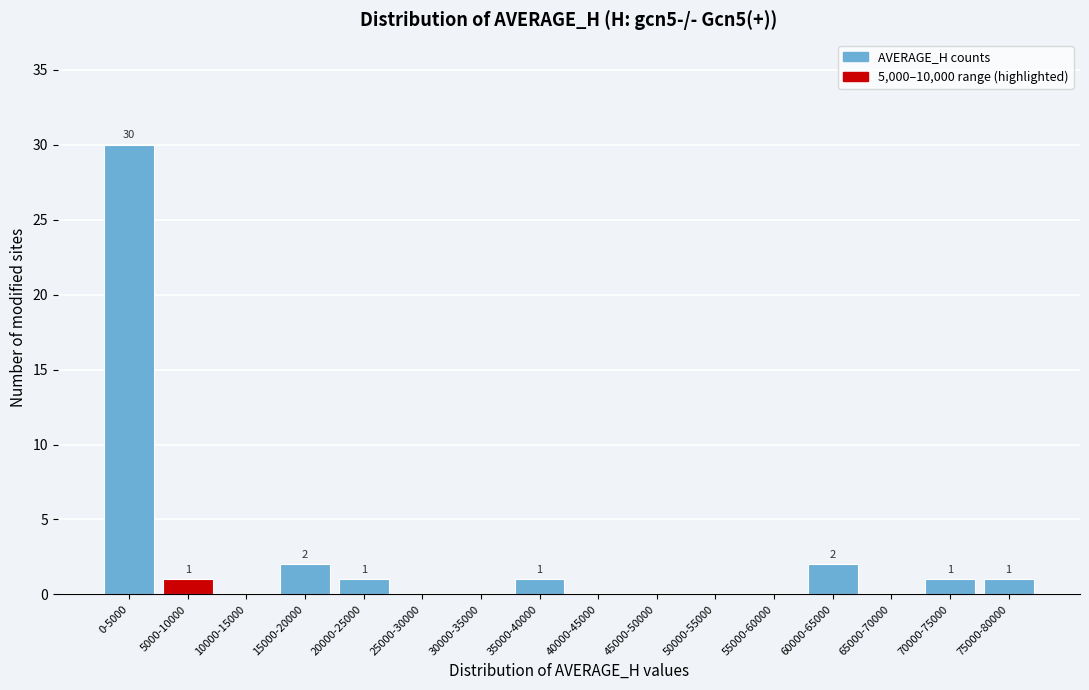

Reading left to right, transcribe all the data shown in this chart.

0-5000=30	5000-10000=1	10000-15000=0	15000-20000=2	20000-25000=1	25000-30000=0	30000-35000=0	35000-40000=1	40000-45000=0	45000-50000=0	50000-55000=0	55000-60000=0	60000-65000=2	65000-70000=0	70000-75000=1	75000-80000=1